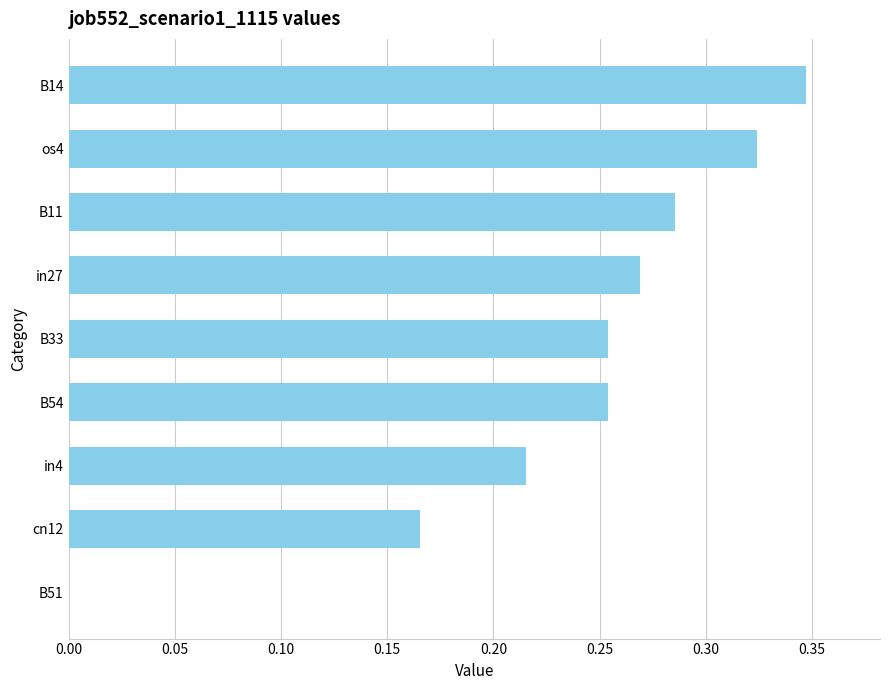

Which has a higher value, in27 or B54?

in27